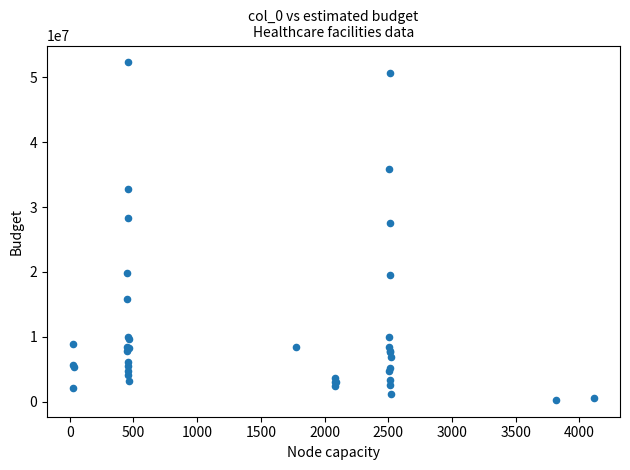

What Y value in the scatter plot is closest to 26294814?

27565449